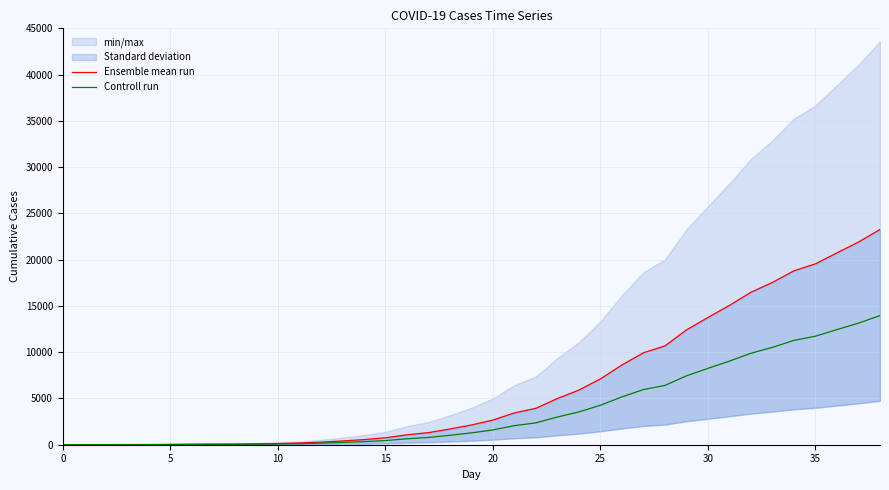

True or false: Controll run and Ensemble mean run cross at least once.

False